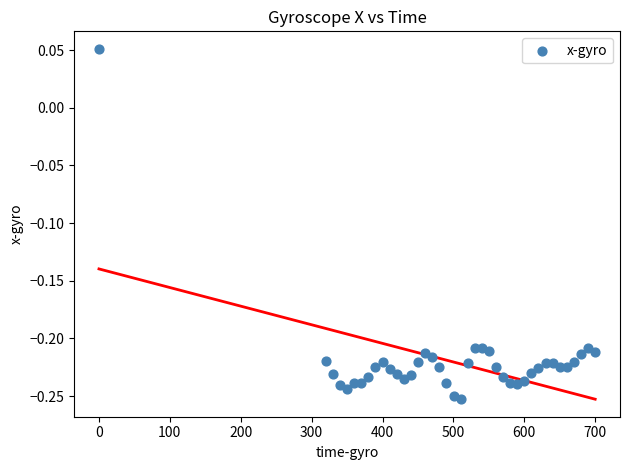

What is the range of Y values (max minus min)?

0.3